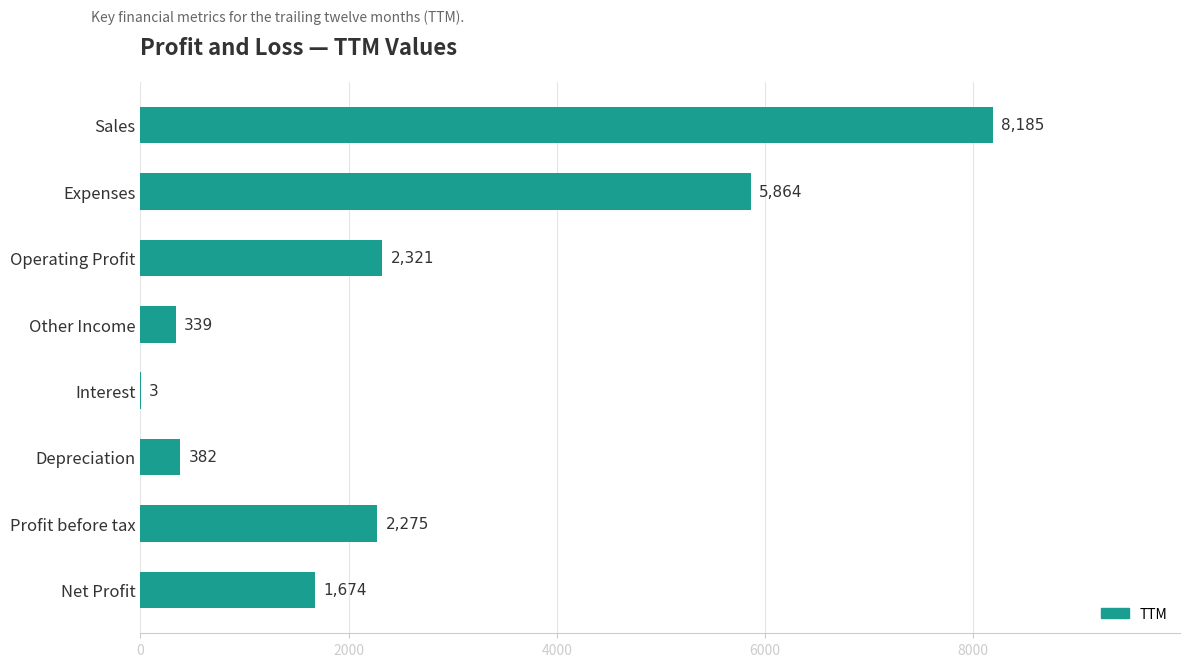

Where is the data nearest to the value 4094?

Expenses